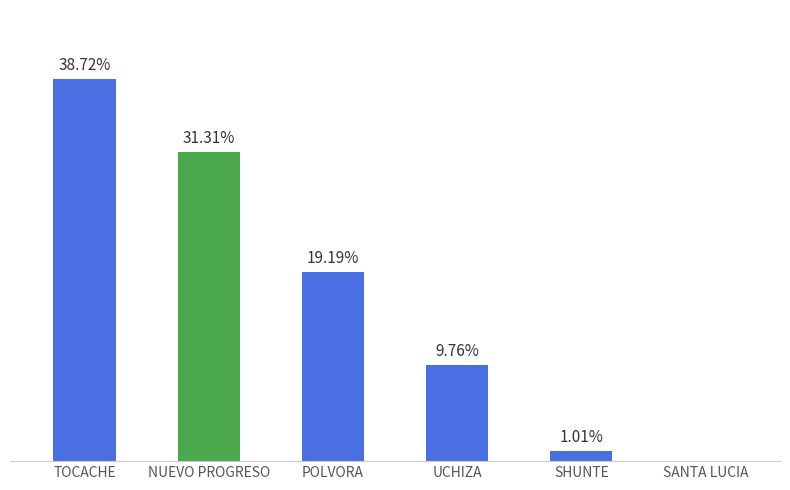

Which category has the highest value across all series?

TOCACHE